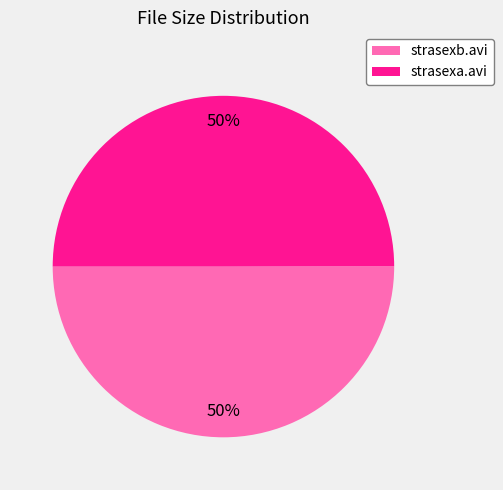

Combined, do strasexb.avi and strasexa.avi account for over 50%?

Yes